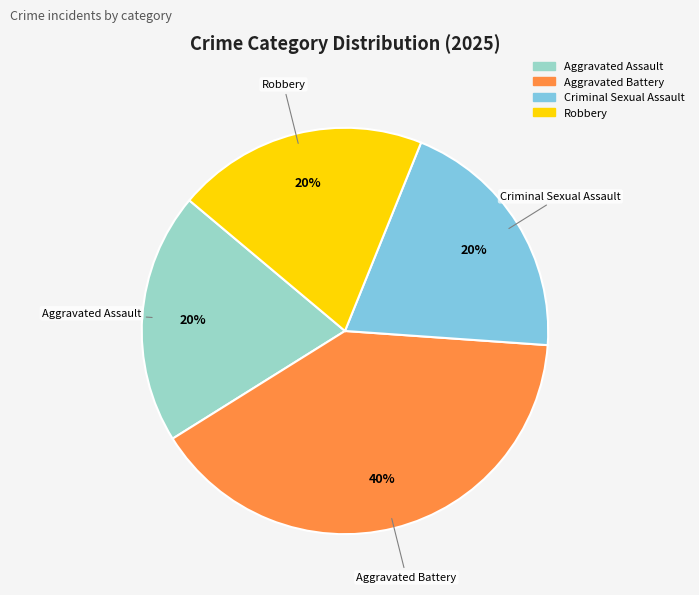

To the nearest percent, what portion does Aggravated Battery represent?

40%